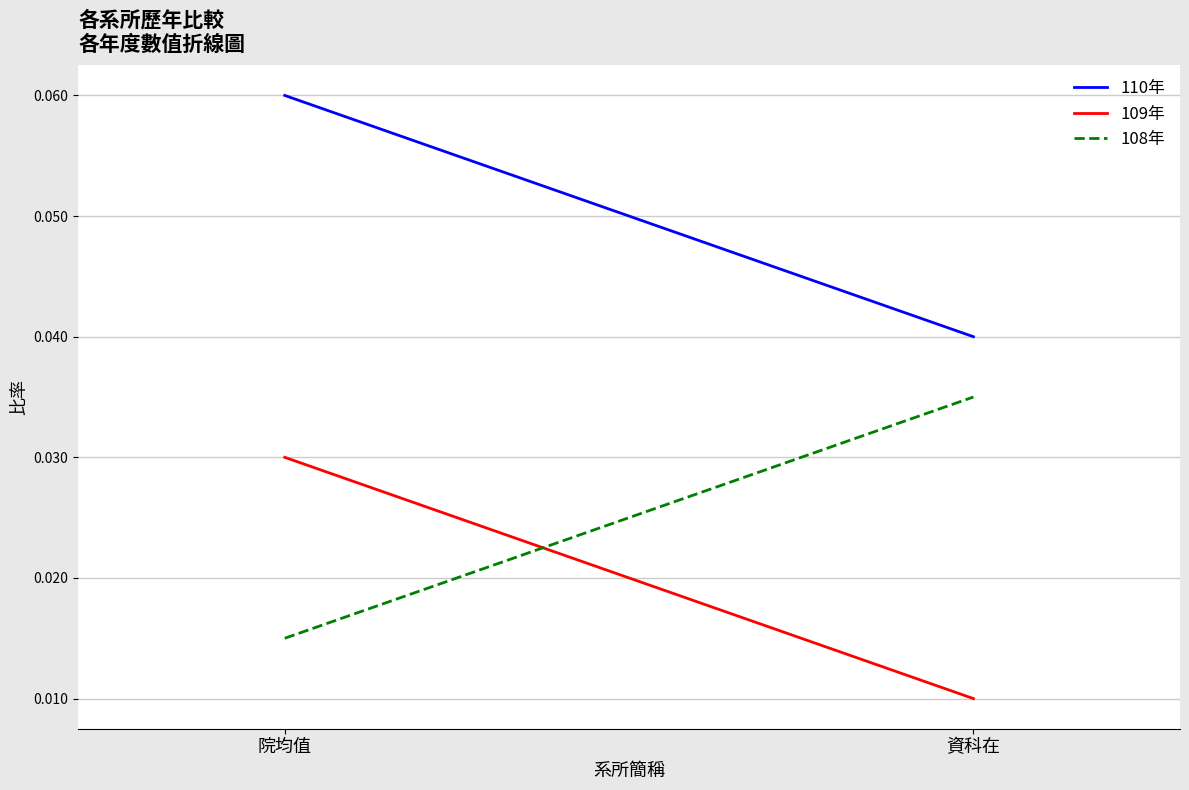

Which label corresponds to the smallest value in the chart?

資科在